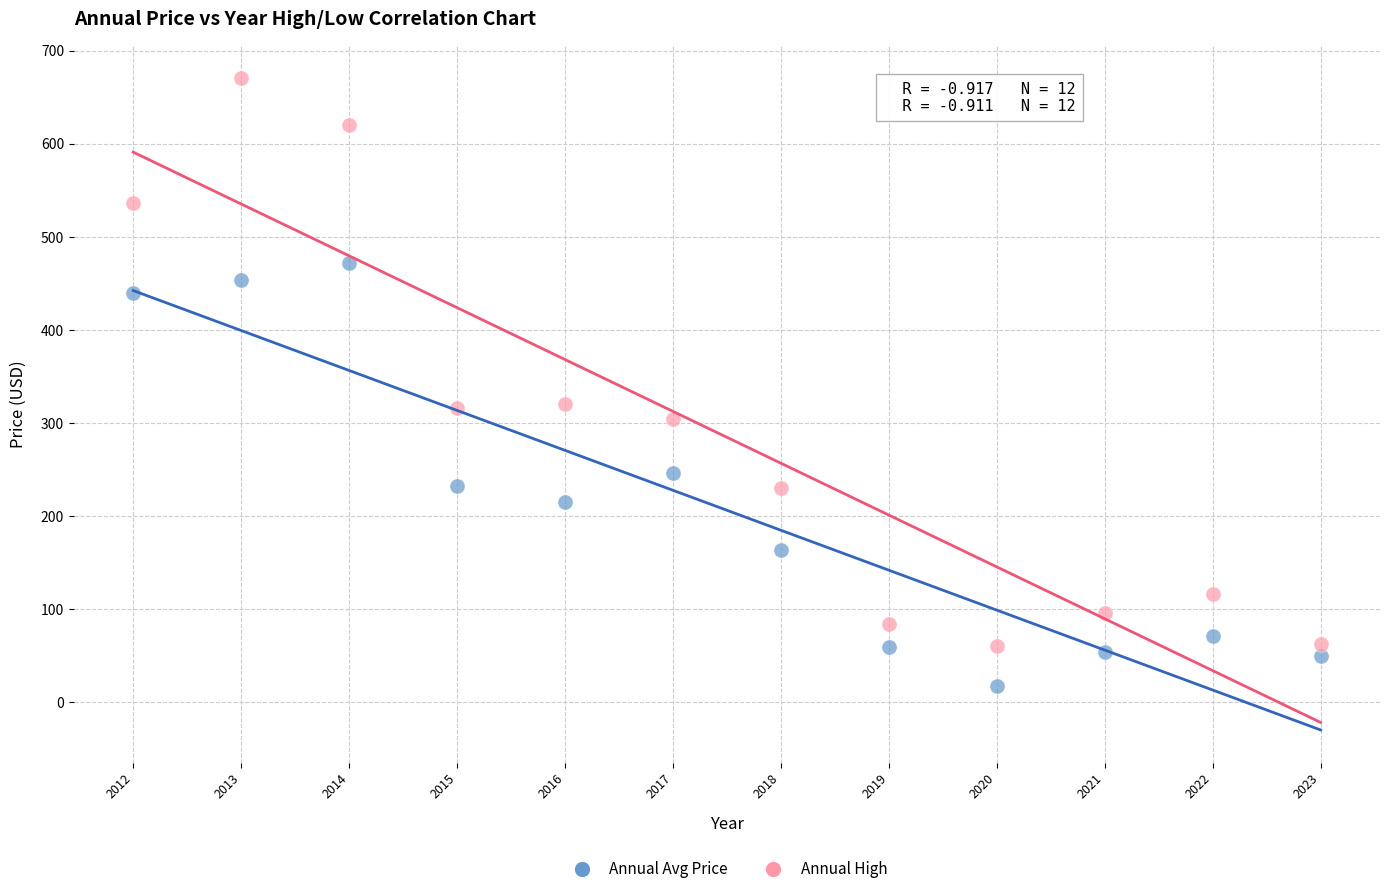

Across all data points, what is the range of Y values (max minus min)?

652.6